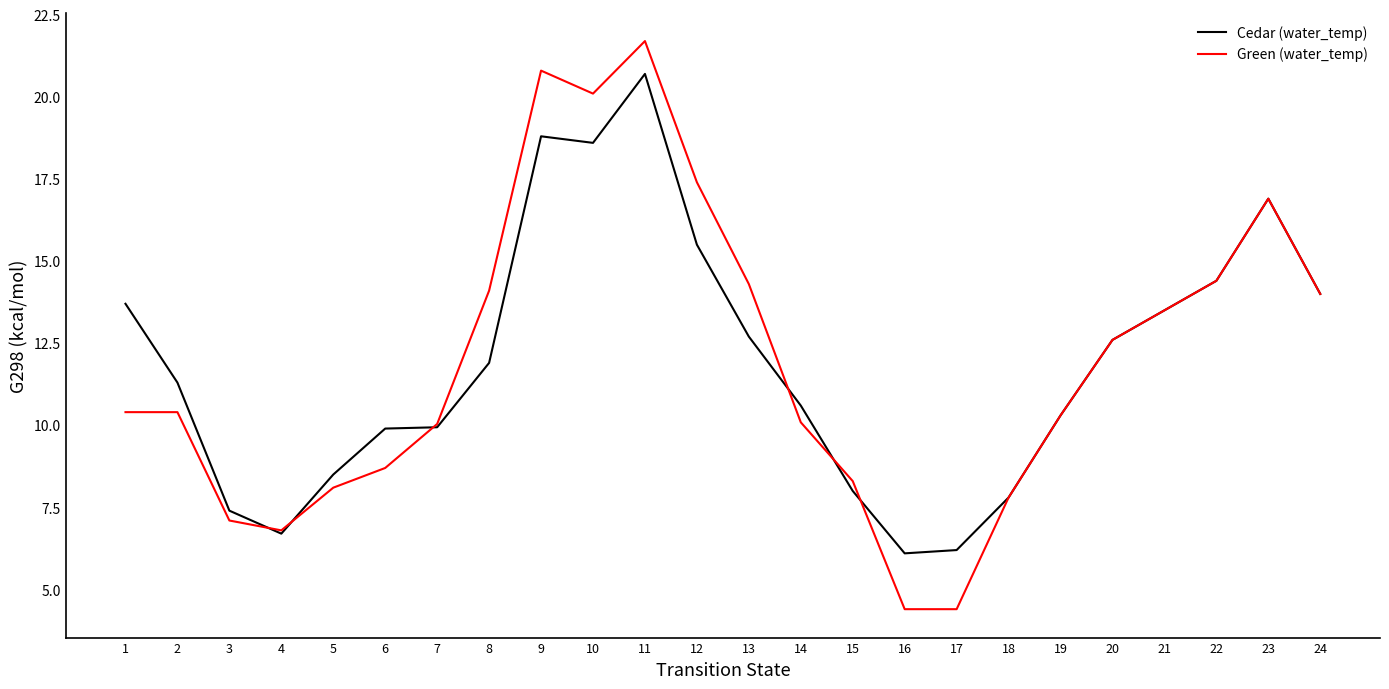

Is the value of Green (water_temp) at 11 greater than the value of Cedar (water_temp) at 15?

Yes